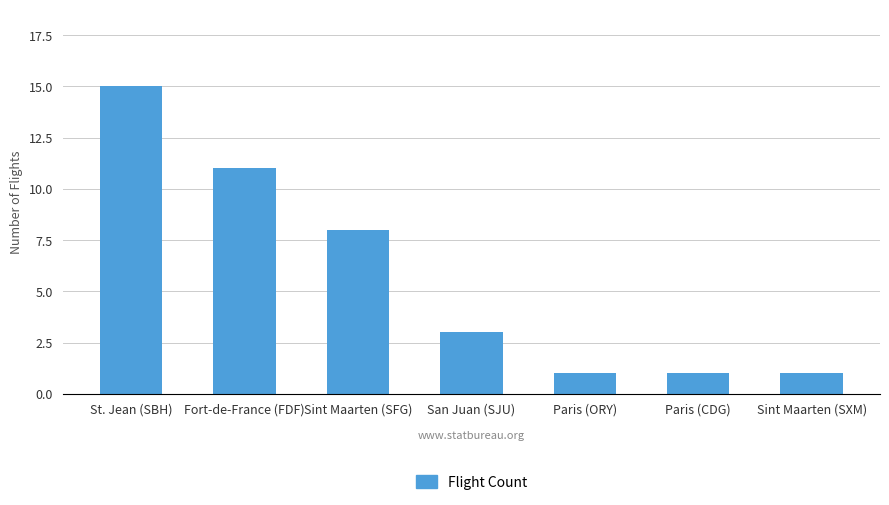

Between Sint Maarten (SFG) and St. Jean (SBH), which is larger?

St. Jean (SBH)